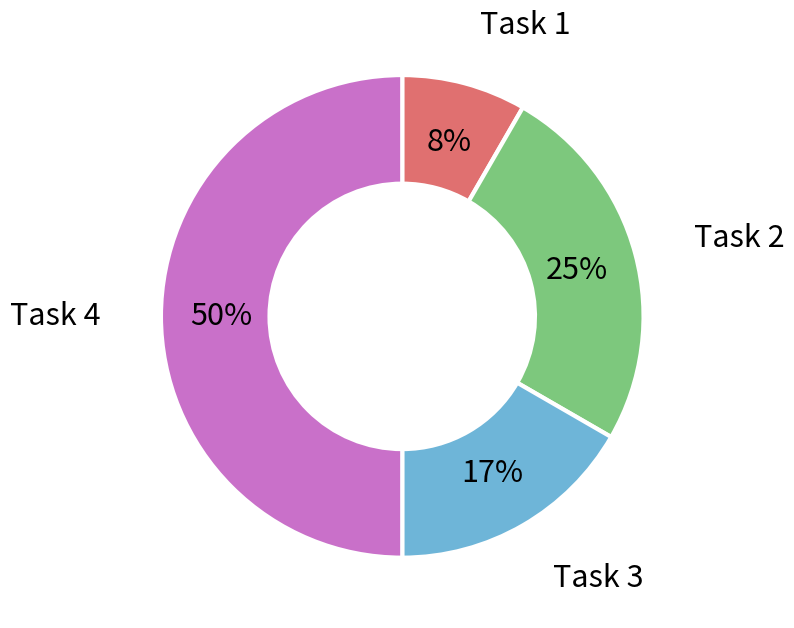

How many segments does this pie chart have?

4